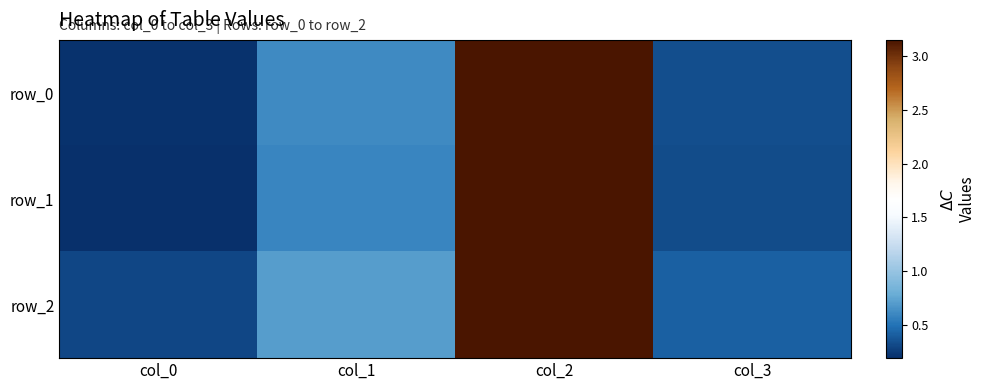

Between col_0 and col_2, which series saw the biggest shift?

row_1